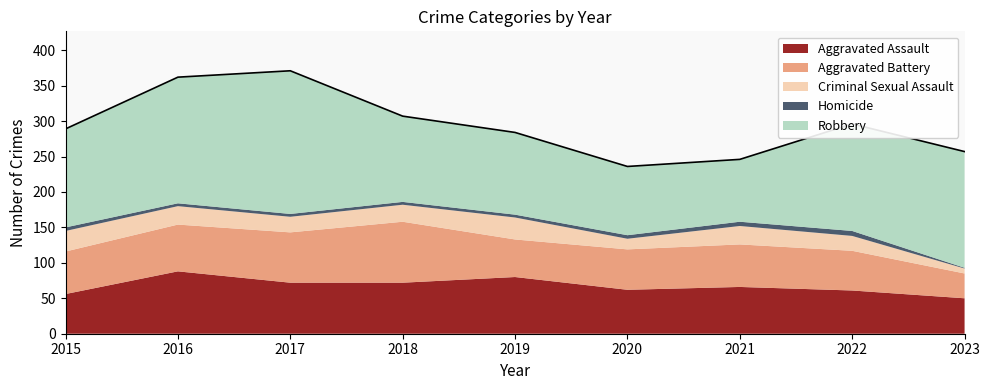

At which category is the sum across all series the highest?

2017